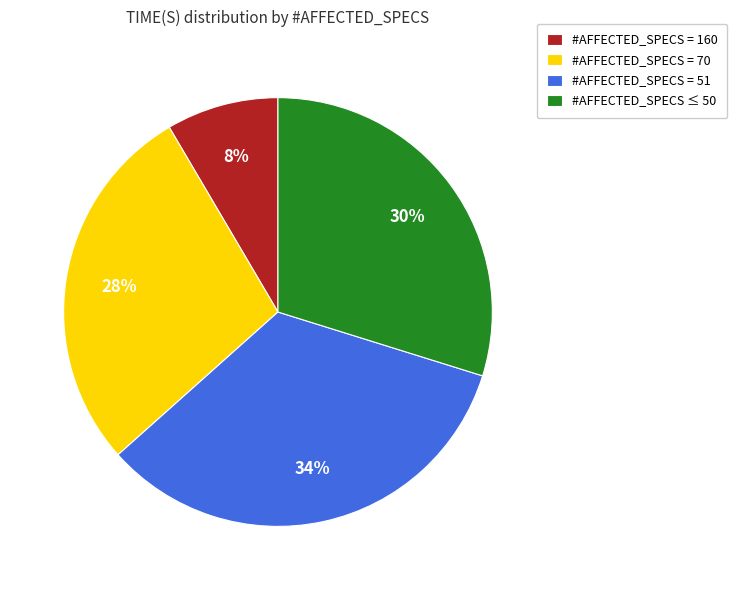

The #AFFECTED_SPECS ≤ 50 slice represents 19% of the pie. True or false?

False